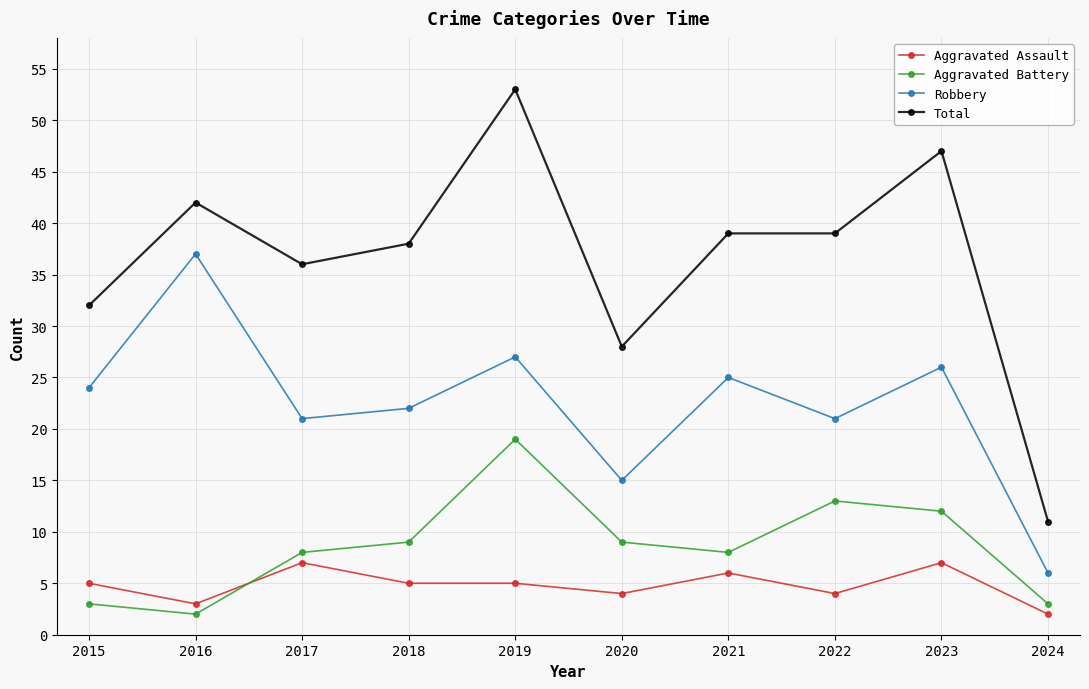

True or false: Total has more than 2 interior local peaks.

True